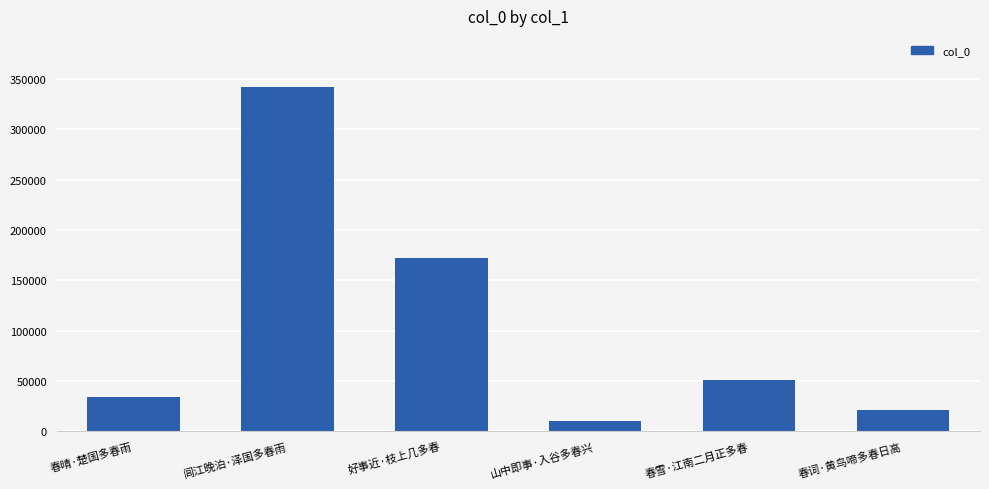

Reading left to right, list all the values displayed in this chart.

春晴·楚国多春雨=33854	闾江晚泊·泽国多春雨=341489	好事近·枝上几多春=171668	山中即事·入谷多春兴=9777	春雪·江南二月正多春=50452	春词·黄鸟啼多春日高=21186